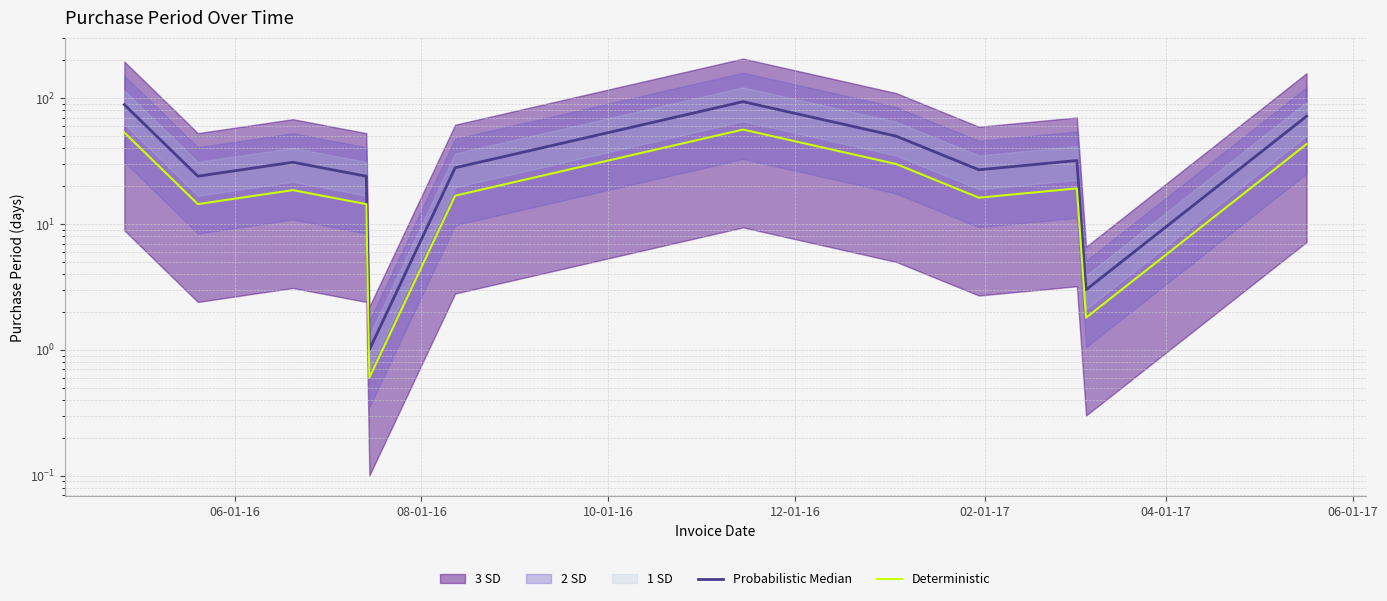

List the series in order of their peak value, highest first.

Probabilistic Median, Deterministic